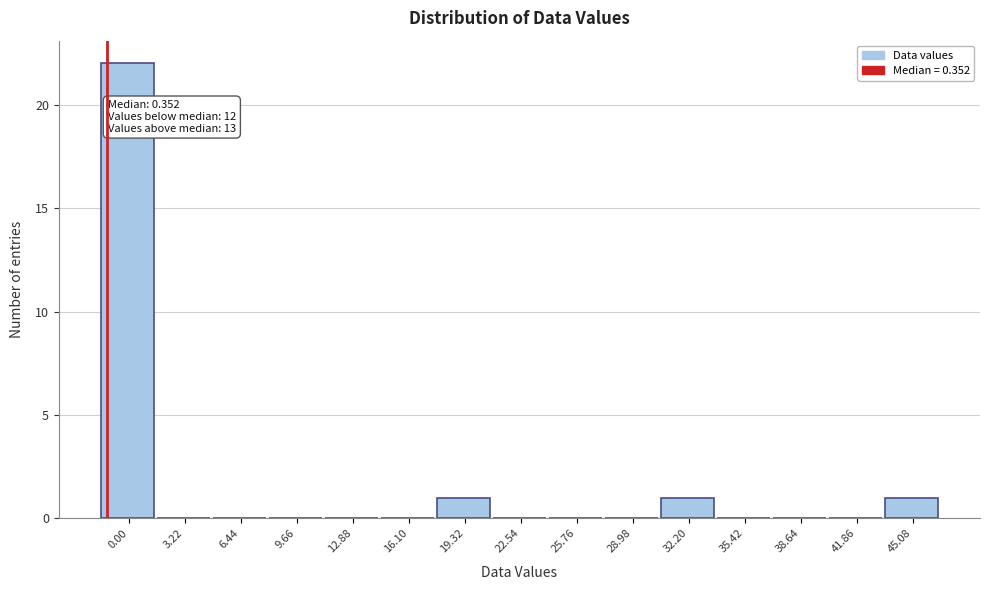

Reading right to left, transcribe all the data shown in this chart.

45.08=1	41.86=0	38.64=0	35.42=0	32.20=1	28.98=0	25.76=0	22.54=0	19.32=1	16.10=0	12.88=0	9.66=0	6.44=0	3.22=0	0.00=22